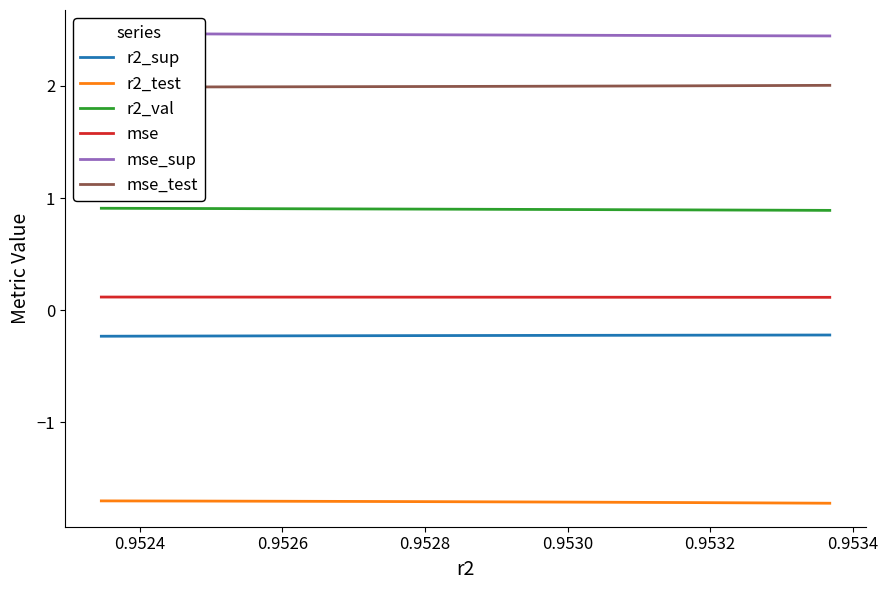

Reading left to right, extract all data points from this chart.

r2_sup: -0.2	-0.2	-0.2	-0.2	-0.2	-0.2	-0.2	-0.2	-0.2	-0.2
r2_test: -1.7	-1.7	-1.7	-1.7	-1.7	-1.7	-1.7	-1.7	-1.7	-1.7
r2_val: 0.9	0.9	0.9	0.9	0.9	0.9	0.9	0.9	0.9	0.9
mse: 0.1	0.1	0.1	0.1	0.1	0.1	0.1	0.1	0.1	0.1
mse_sup: 2.4	2.4	2.4	2.5	2.5	2.5	2.5	2.5	2.5	2.5
mse_test: 2.0	2.0	2.0	2.0	2.0	2.0	2.0	2.0	2.0	2.0